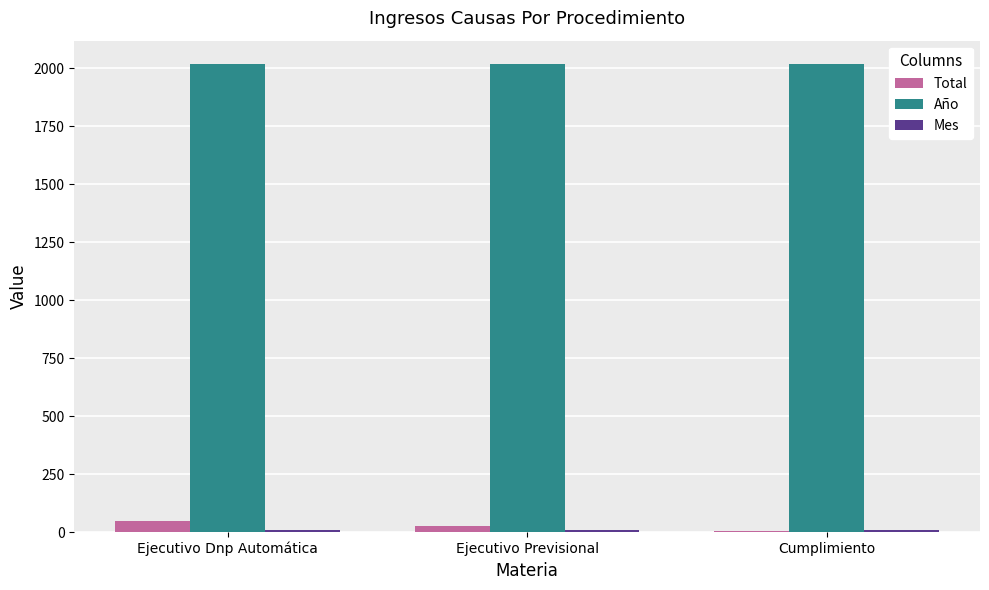

True or false: Año has a value of 2018 at Ejecutivo Previsional.

True